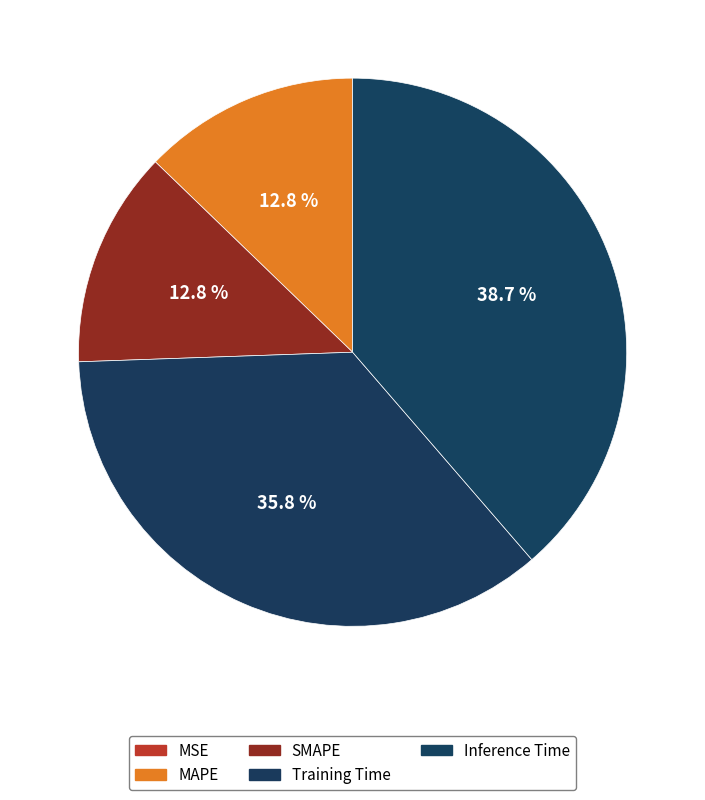

Is it true that Training Time is 36% of the pie?

True